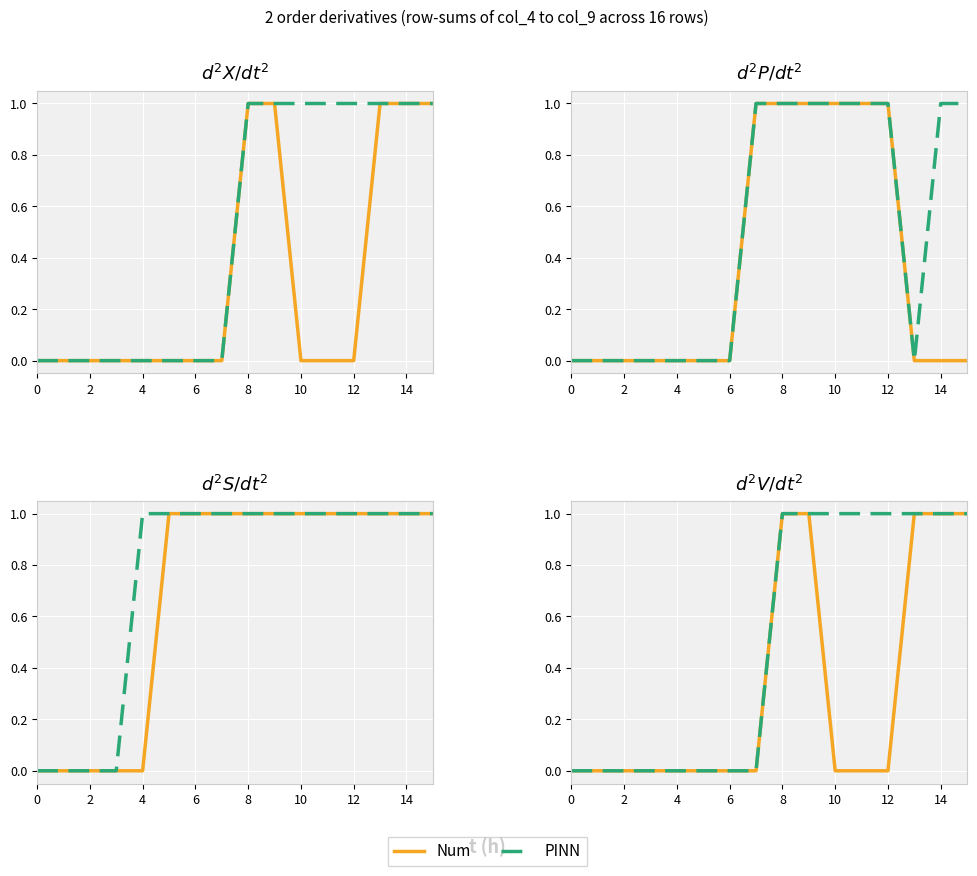

How many data points in Num are above 0?

5